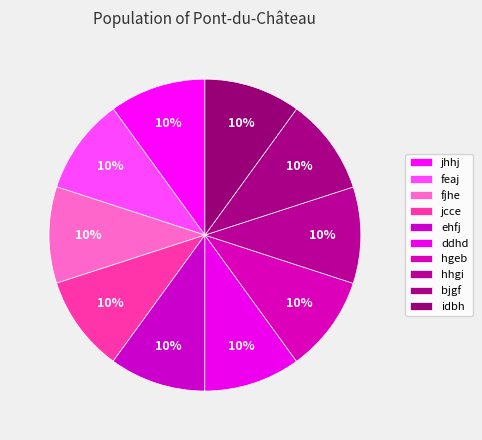

What is the ratio of the value at ehfj to the value at ddhd?

1.0